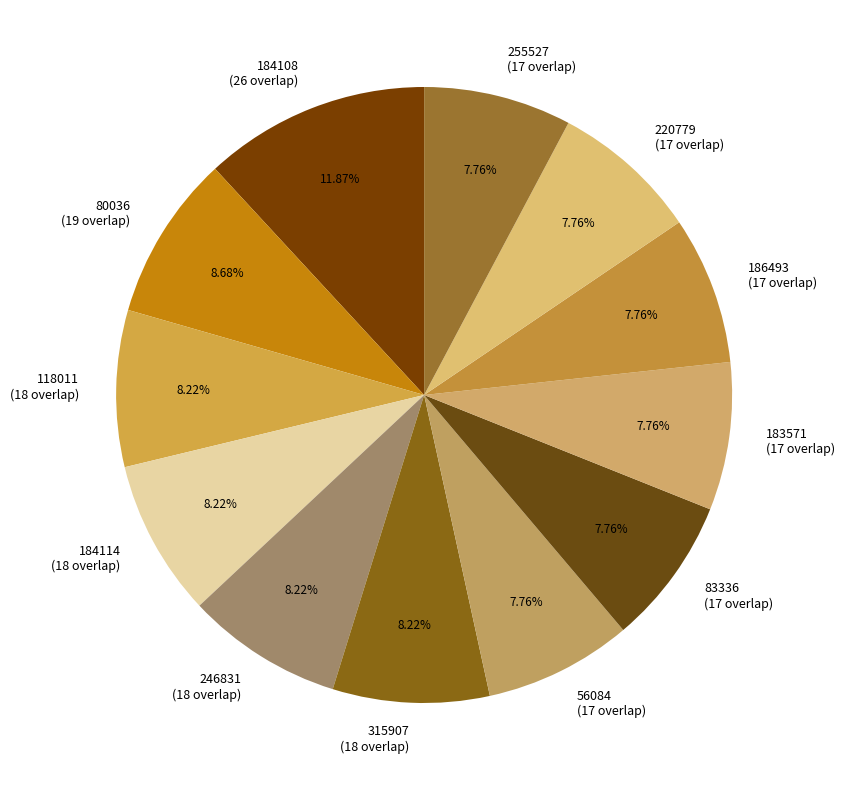

Count the number of slices in the pie.

12